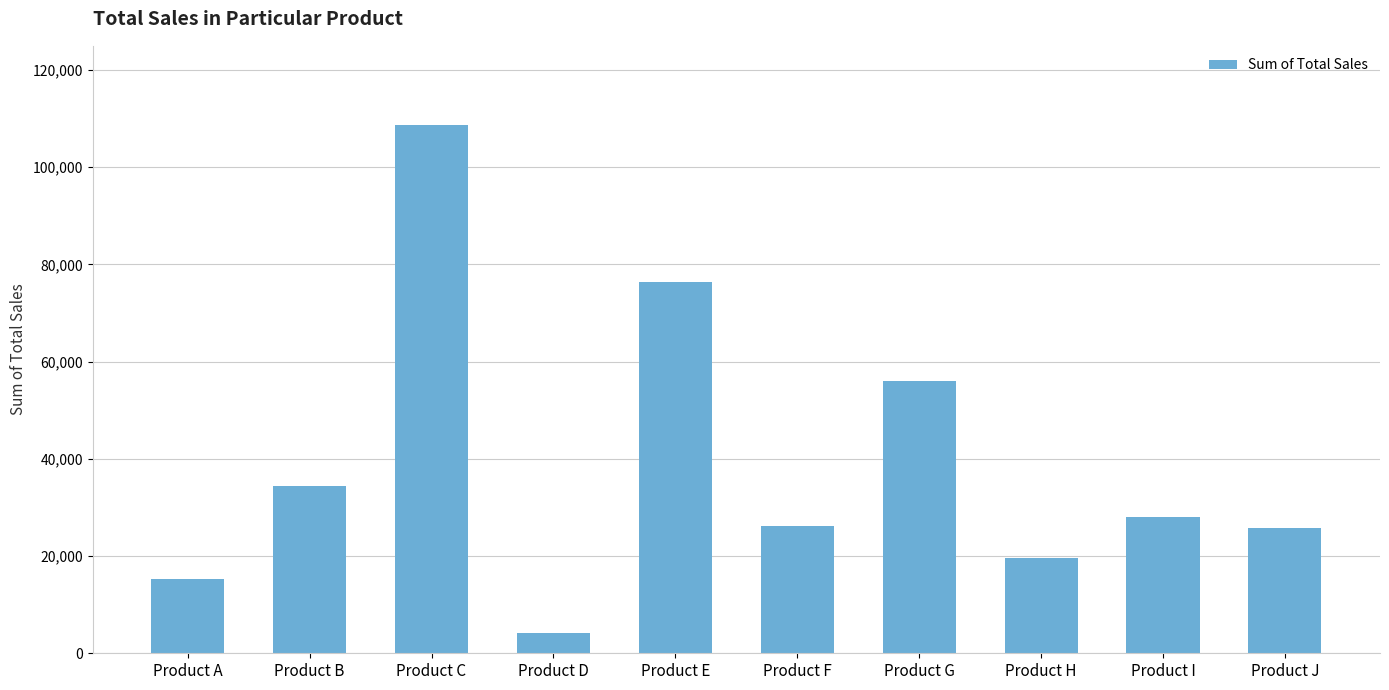

Approximately how many times larger is the value at Product B compared to Product A?

2.3